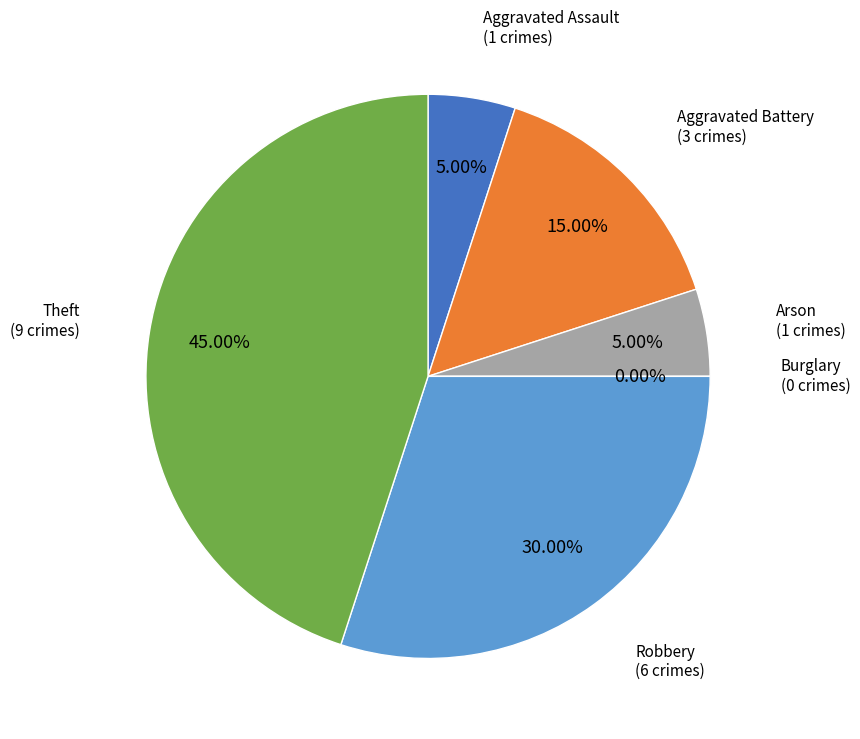

To the nearest percent, what is the difference between the largest and smallest slice percentages?

45%